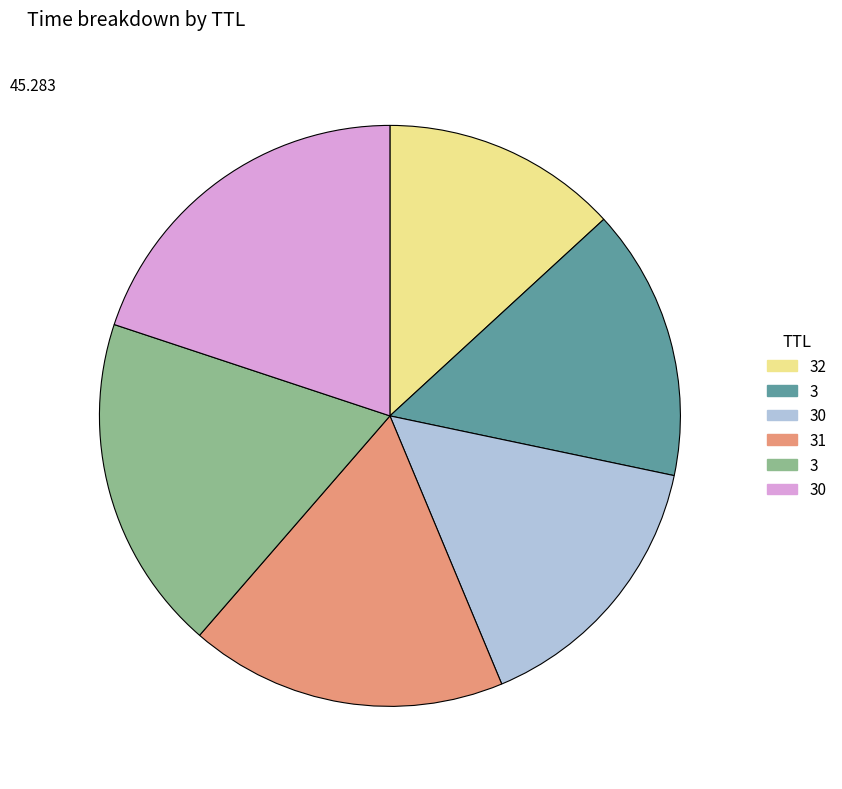

Does any single category account for the majority?

No